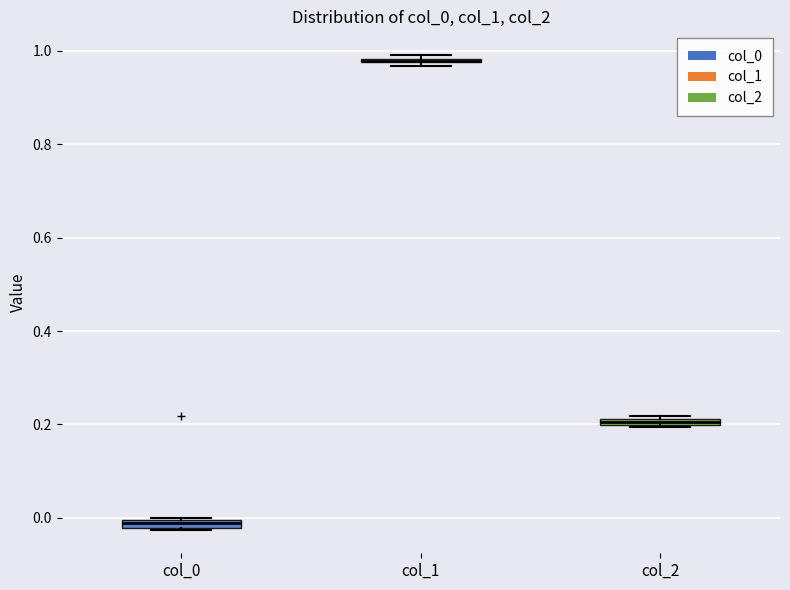

Where is the lower edge of the box for col_2 on the y-axis? The values are not printed on the chart, so give them approximately, as read against the axis.

0.20